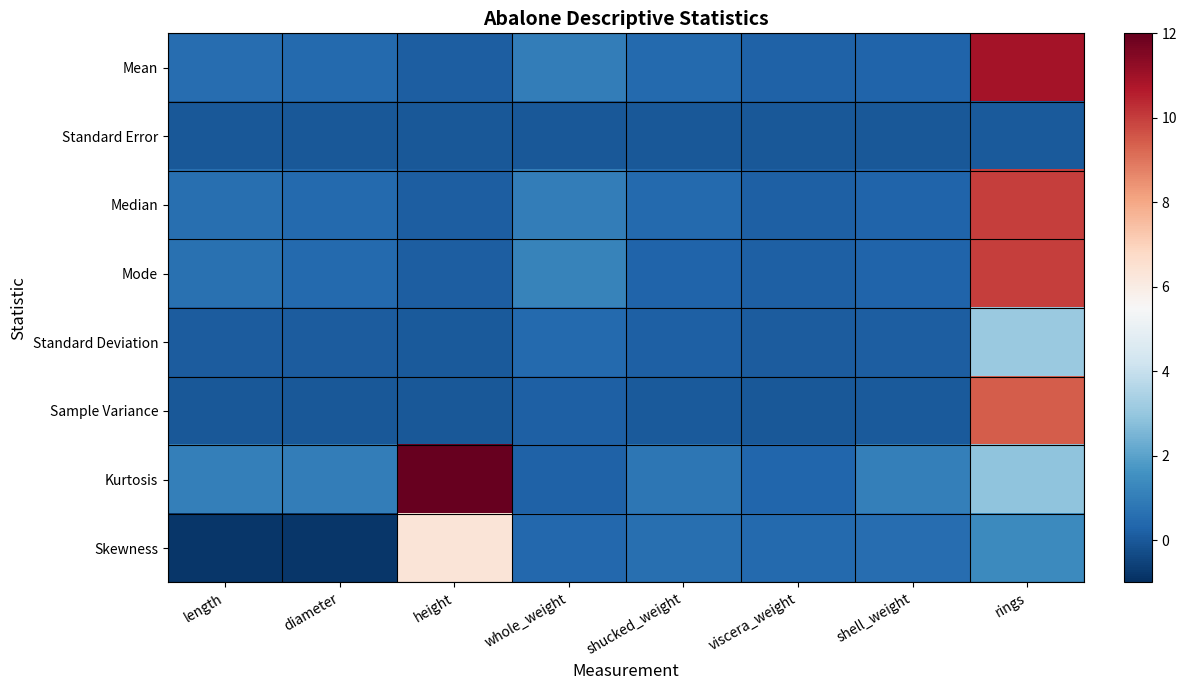

Which series has the largest total across all categories?

Kurtosis